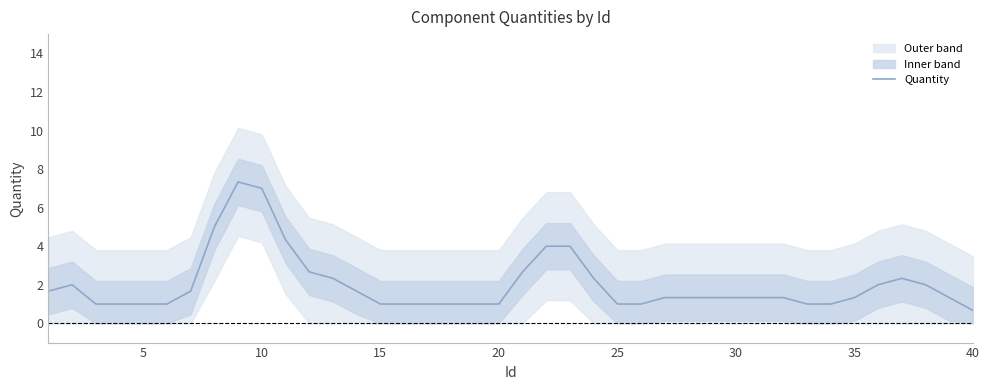

What is the minimum value for Quantity?

0.7